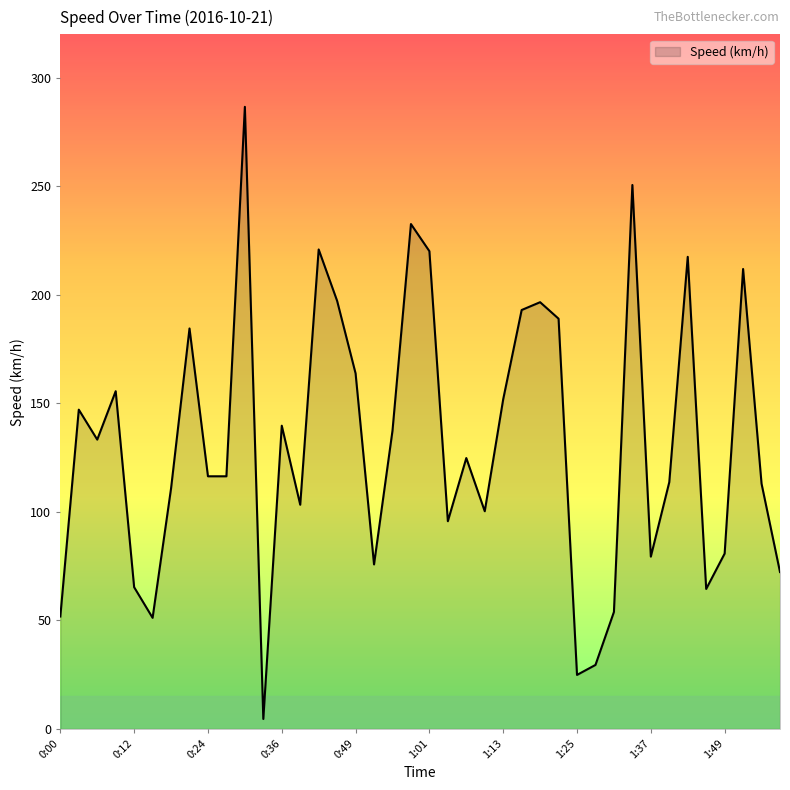

What is the difference between the maximum and minimum values?

282.0